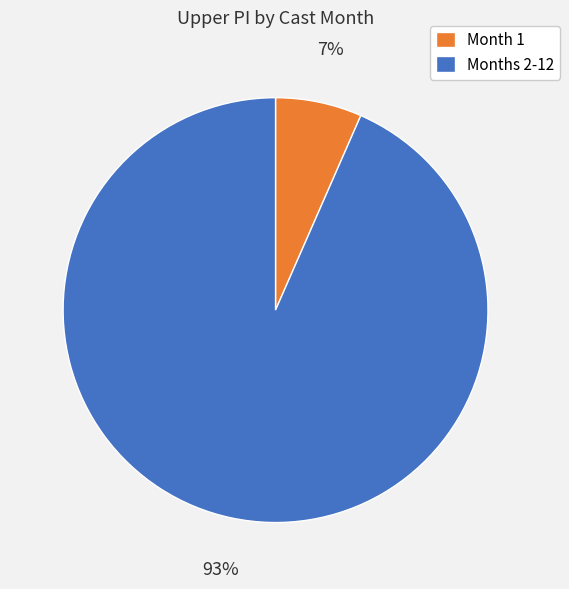

Is the sum of Months 2-12 and Month 1 greater than half?

Yes